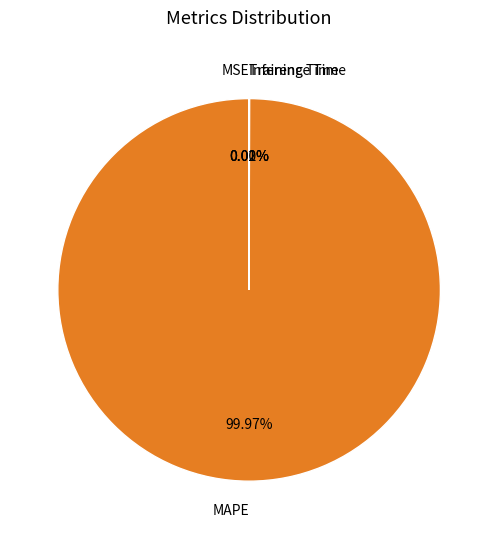

What is the largest slice in the pie chart?

MAPE